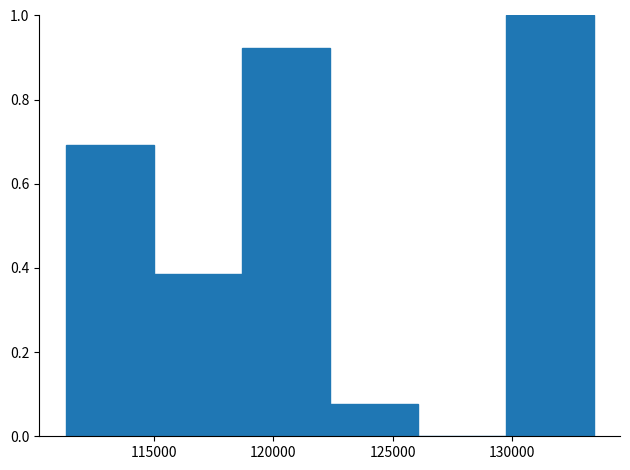

Reading left to right, list every bar in this chart as the range it spans on the x-axis followed by its height. Neither the bar edges nor the heights are printed on the chart, so give them approximately, as read against the axes.

111500 to 115000: 0.70
115000 to 118500: 0.38
118500 to 122500: 0.92
122500 to 126000: 0.08
126000 to 129500: 0
129500 to 133500: 1.00